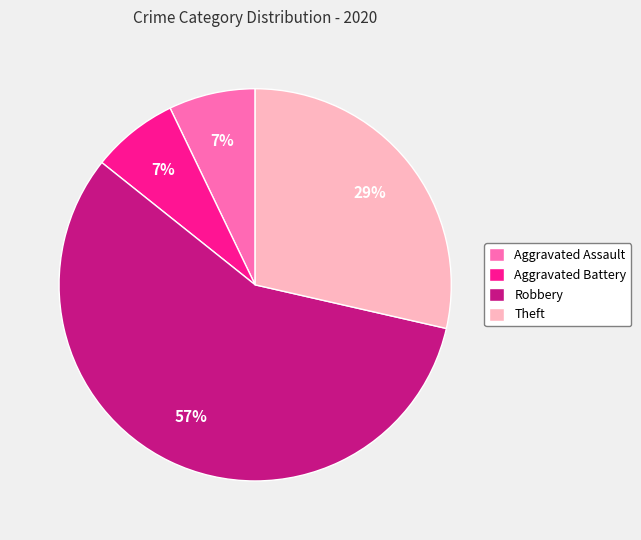

To the nearest percent, what is the difference between the largest and smallest slice percentages?

50%